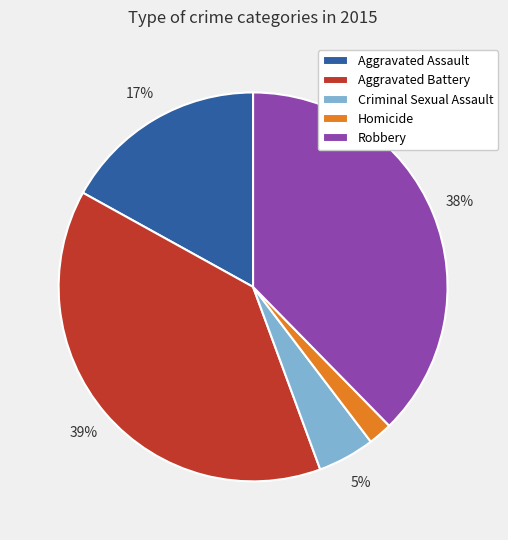

What is the smallest slice in the pie chart?

Homicide